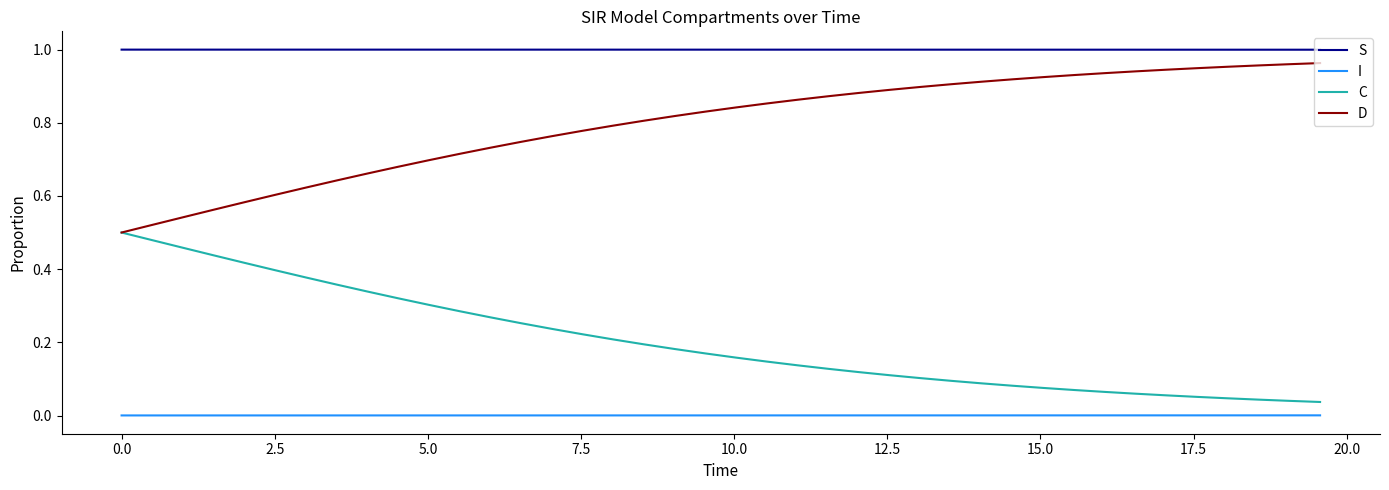

Rank the series by their average value, from lowest to highest.

I, C, D, S